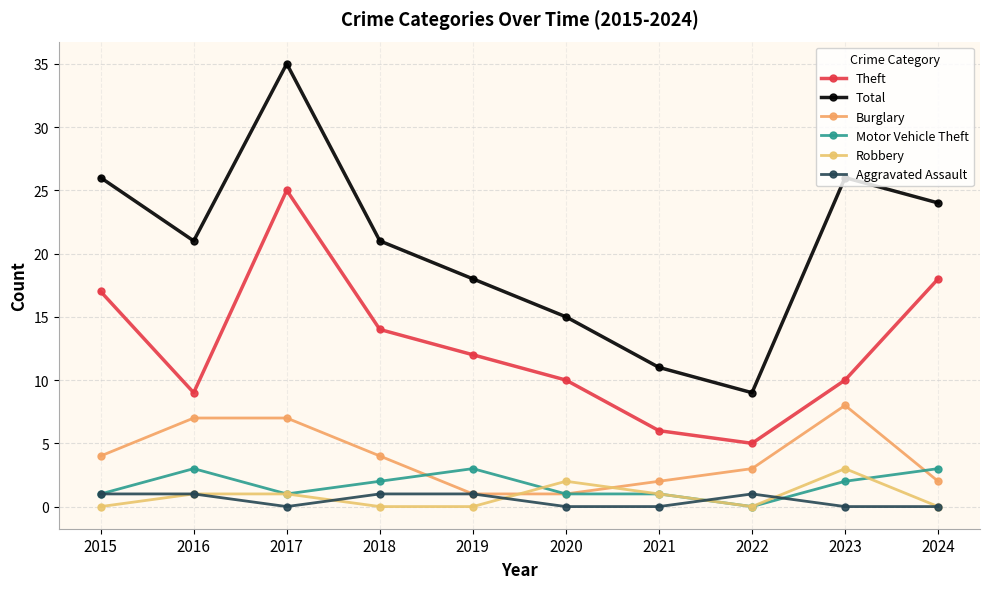

Which series ends up on top after the final intersection of Aggravated Assault and Robbery?

Robbery